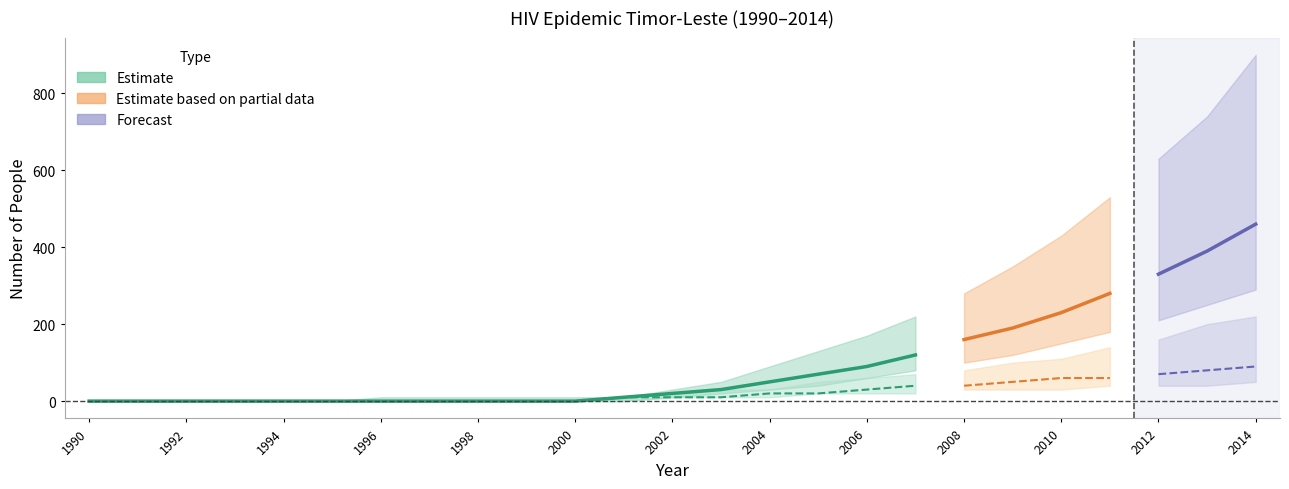

How many lines are shown in the chart?

6